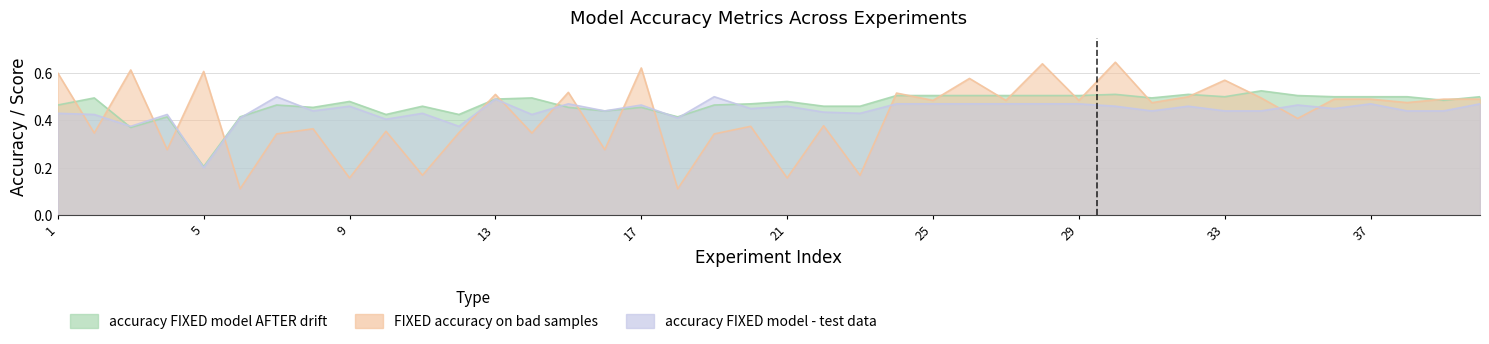

How many times do accuracy FIXED model - test data and accuracy FIXED model AFTER drift cross each other?

8